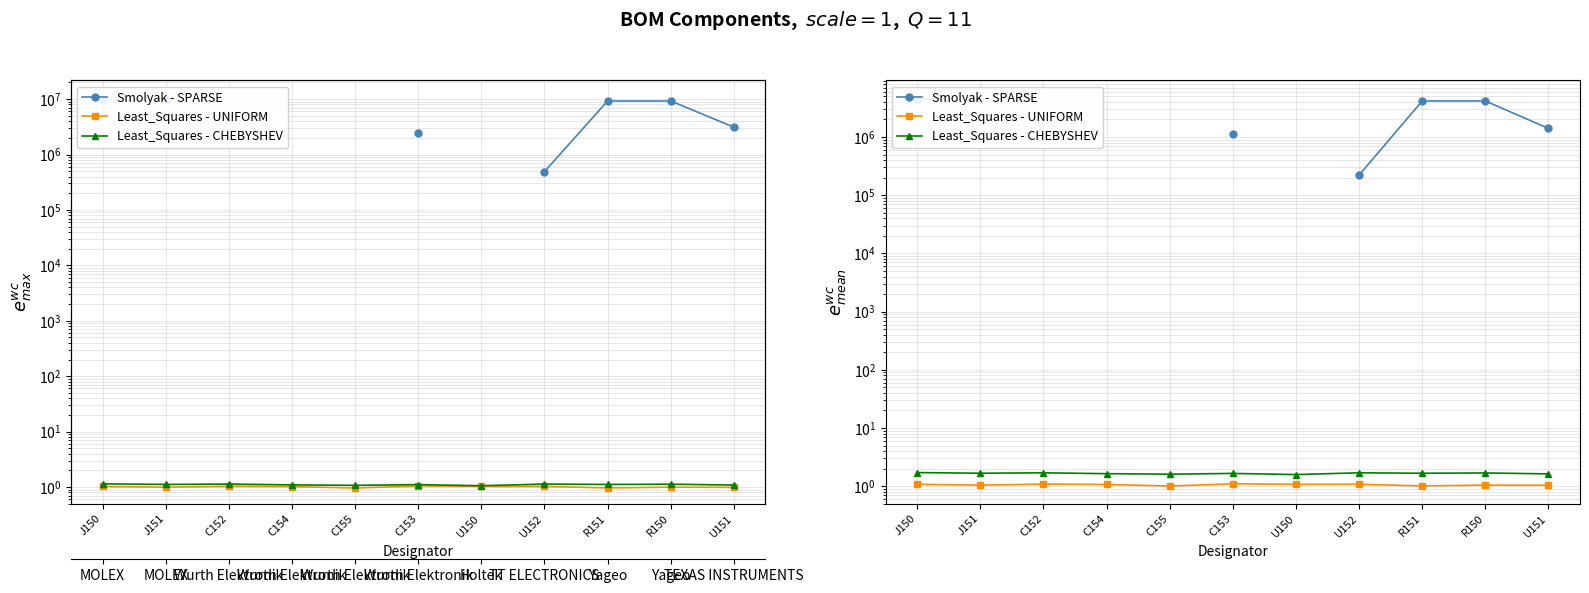

True or false: Least_Squares - CHEBYSHEV and Least_Squares - UNIFORM cross at least once.

False